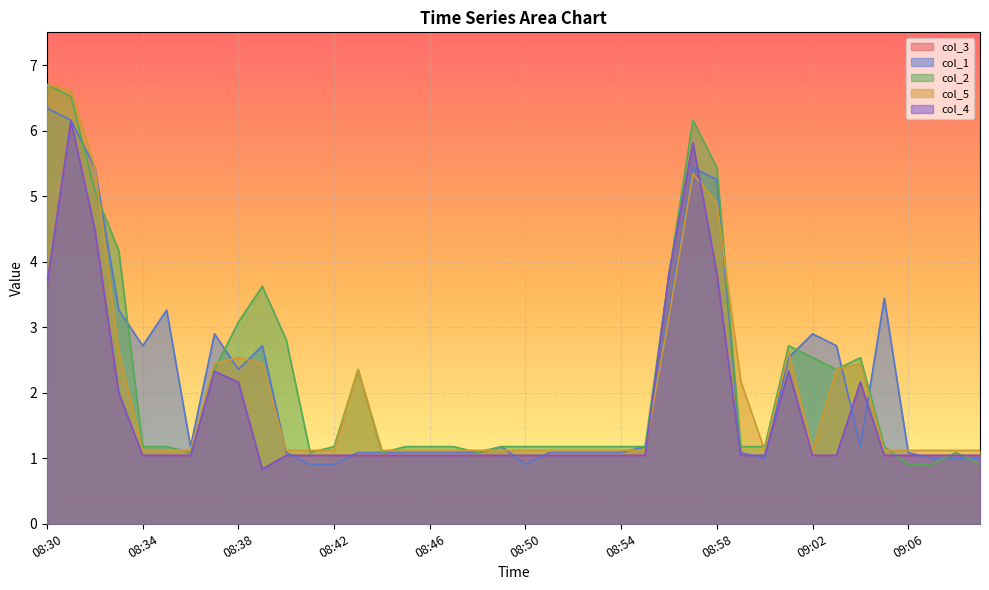

Count the number of categories in the chart.

40